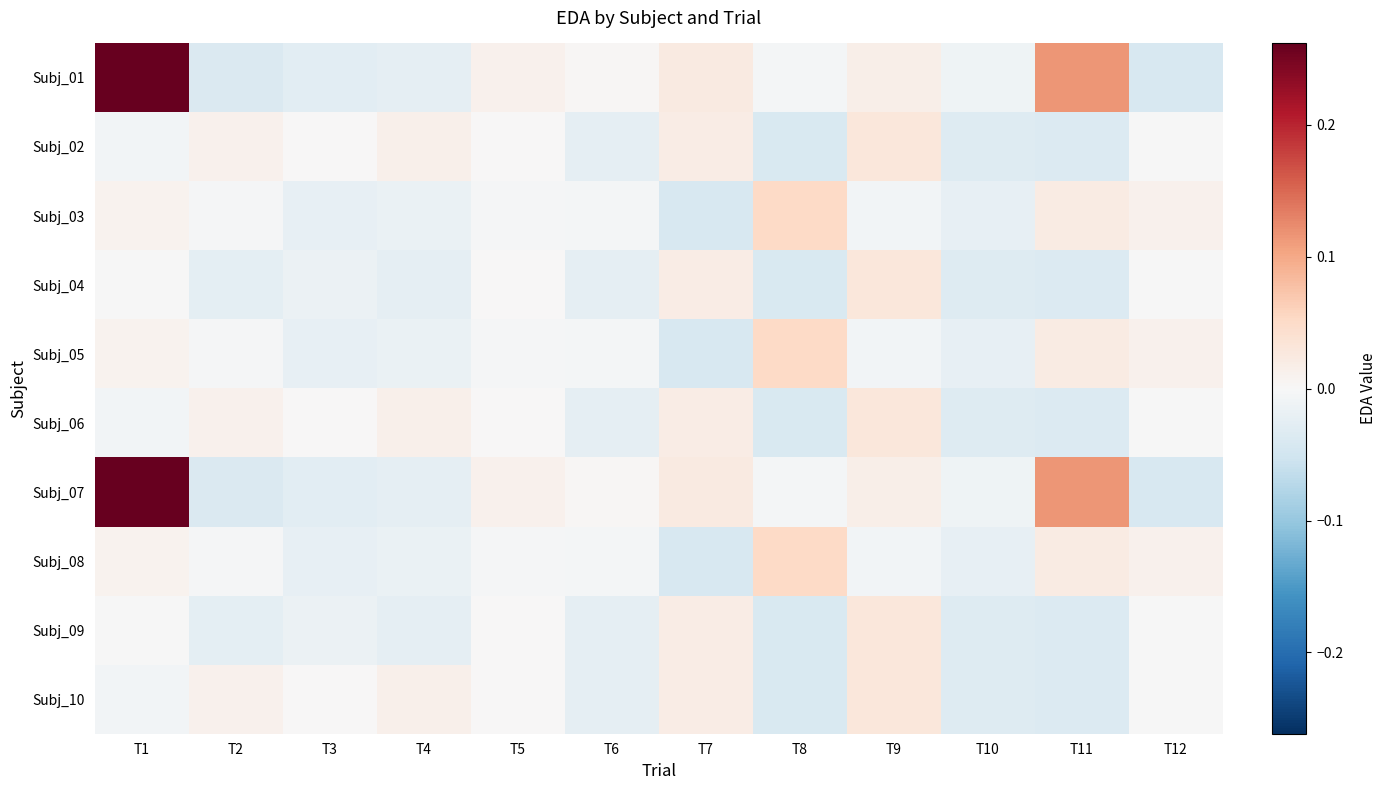

Between T6 and T2, which is larger?

T6